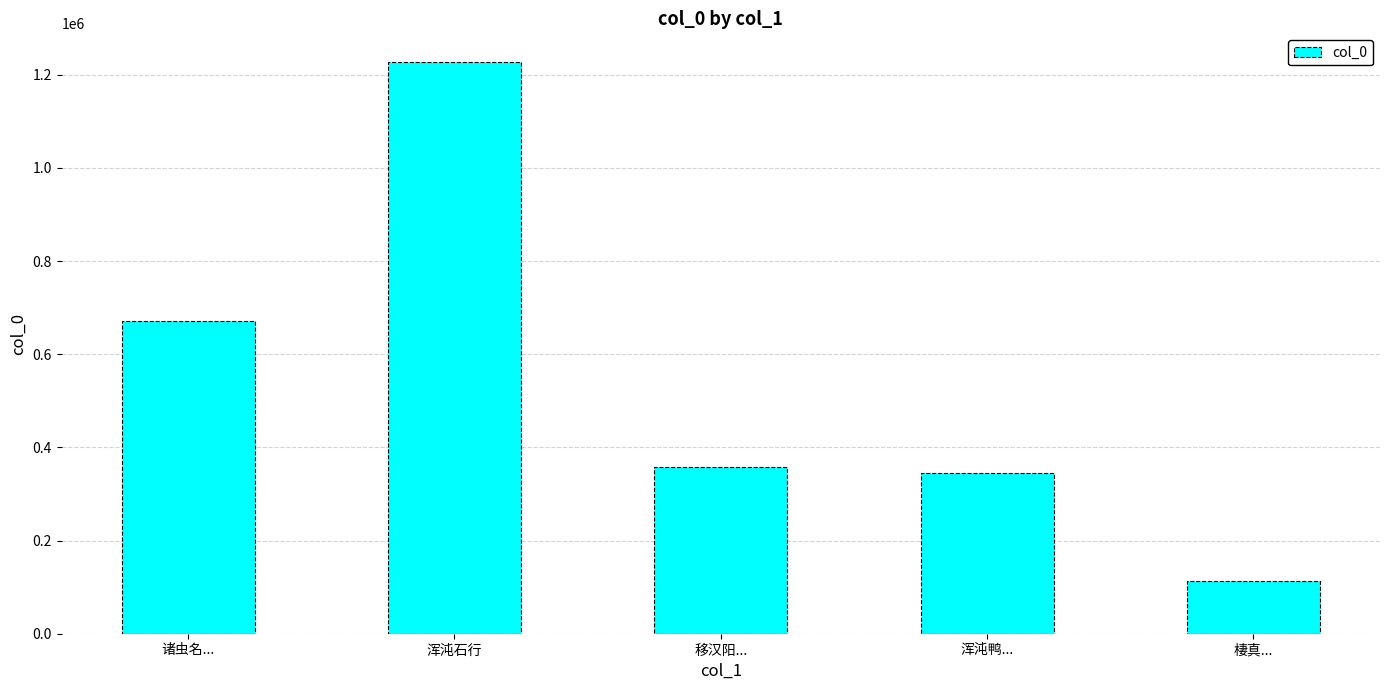

Which has a higher value, 浑沌鸭... or 移汉阳...?

移汉阳...